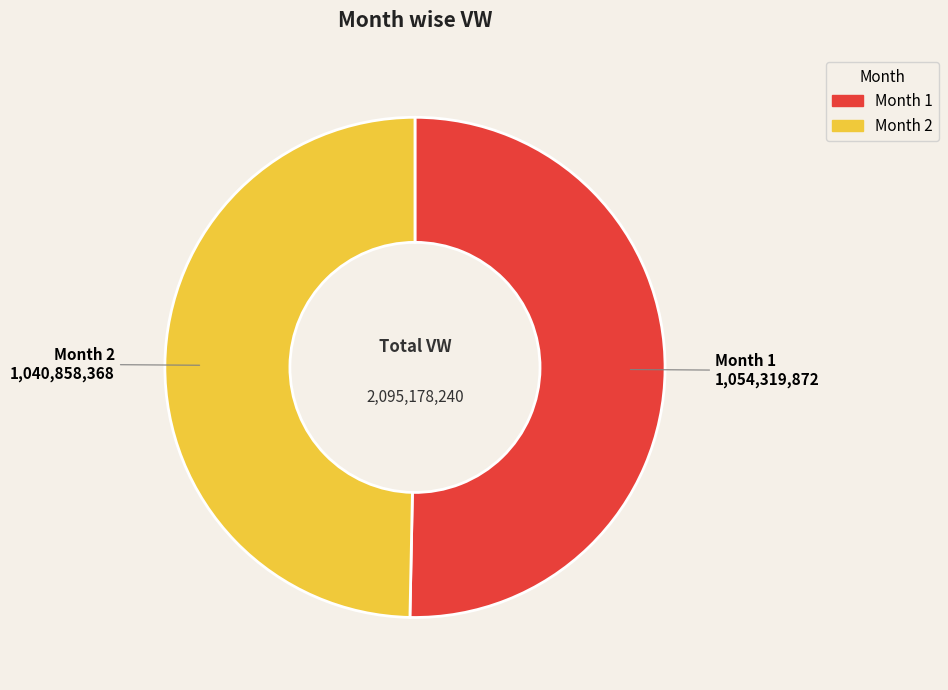

Is there a majority slice in this chart?

Yes